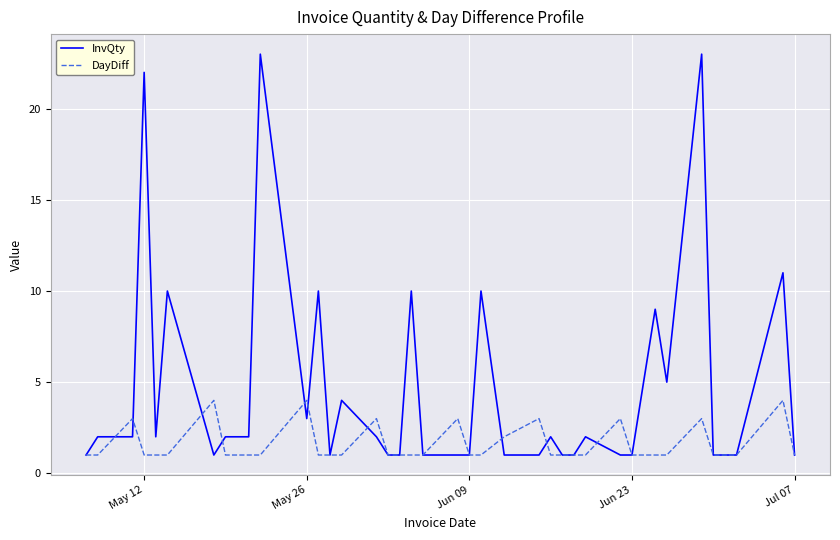

List the series in order of their peak value, lowest first.

DayDiff, InvQty